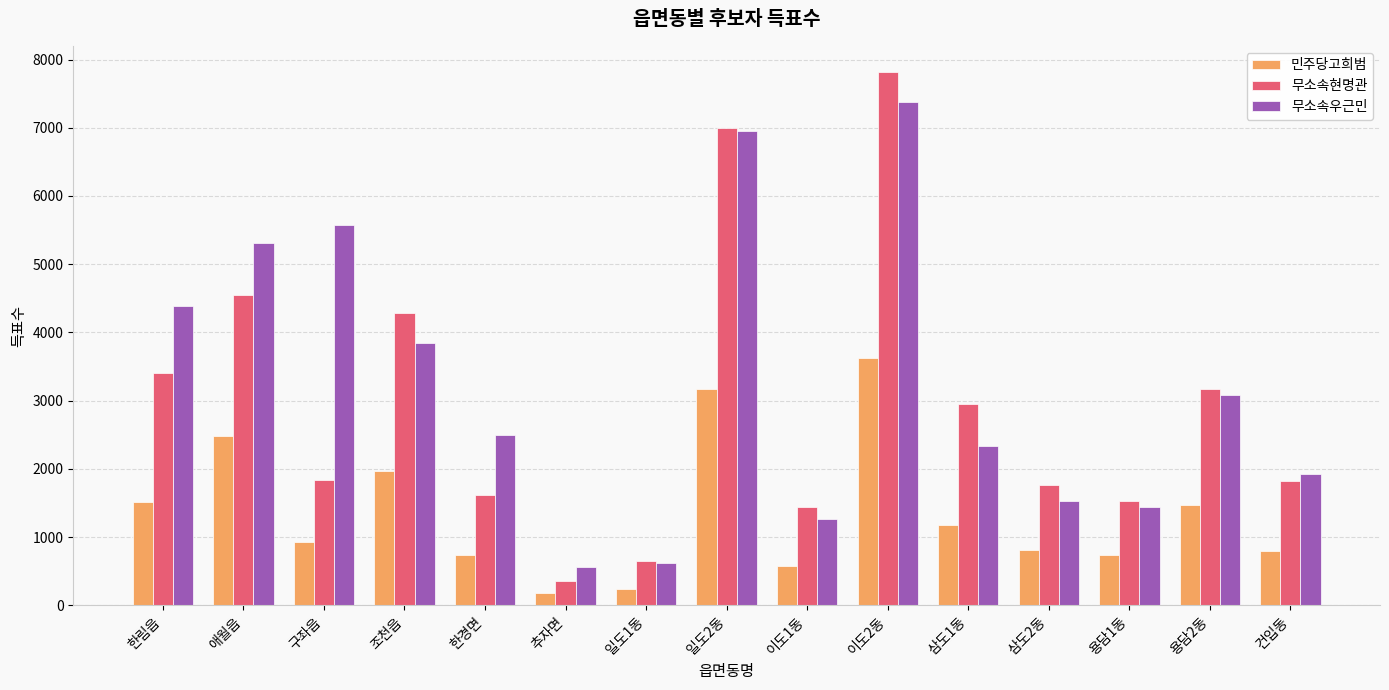

What are all the series names shown in the legend?

민주당고희범, 무소속현명관, 무소속우근민